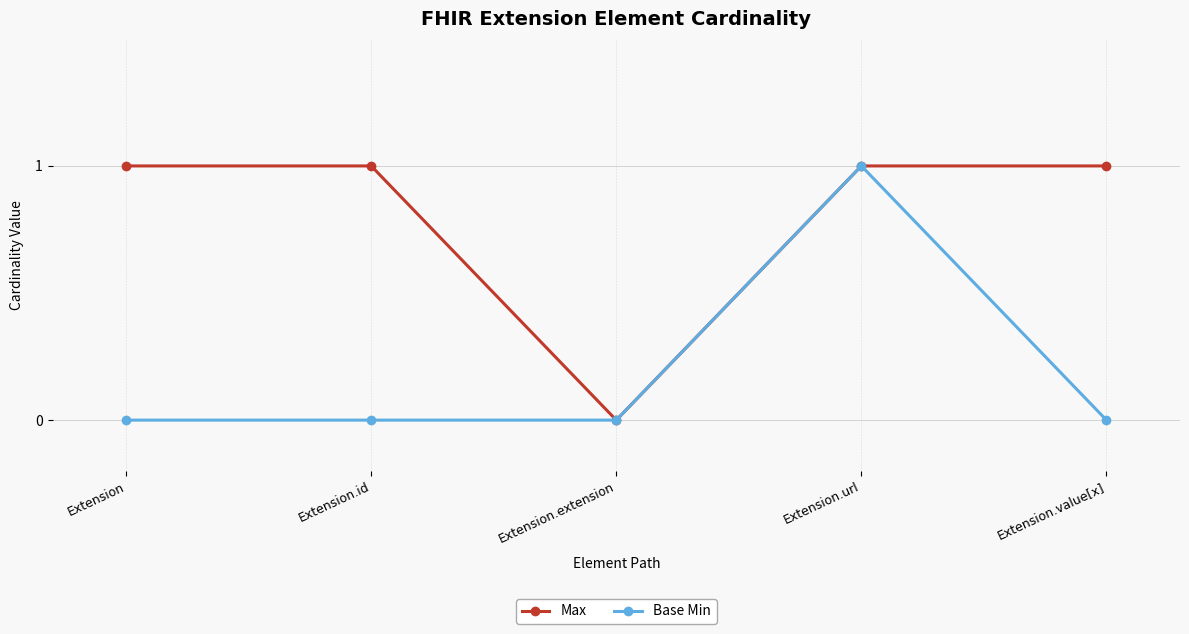

List the series in order of their overall mean, lowest first.

Base Min, Max